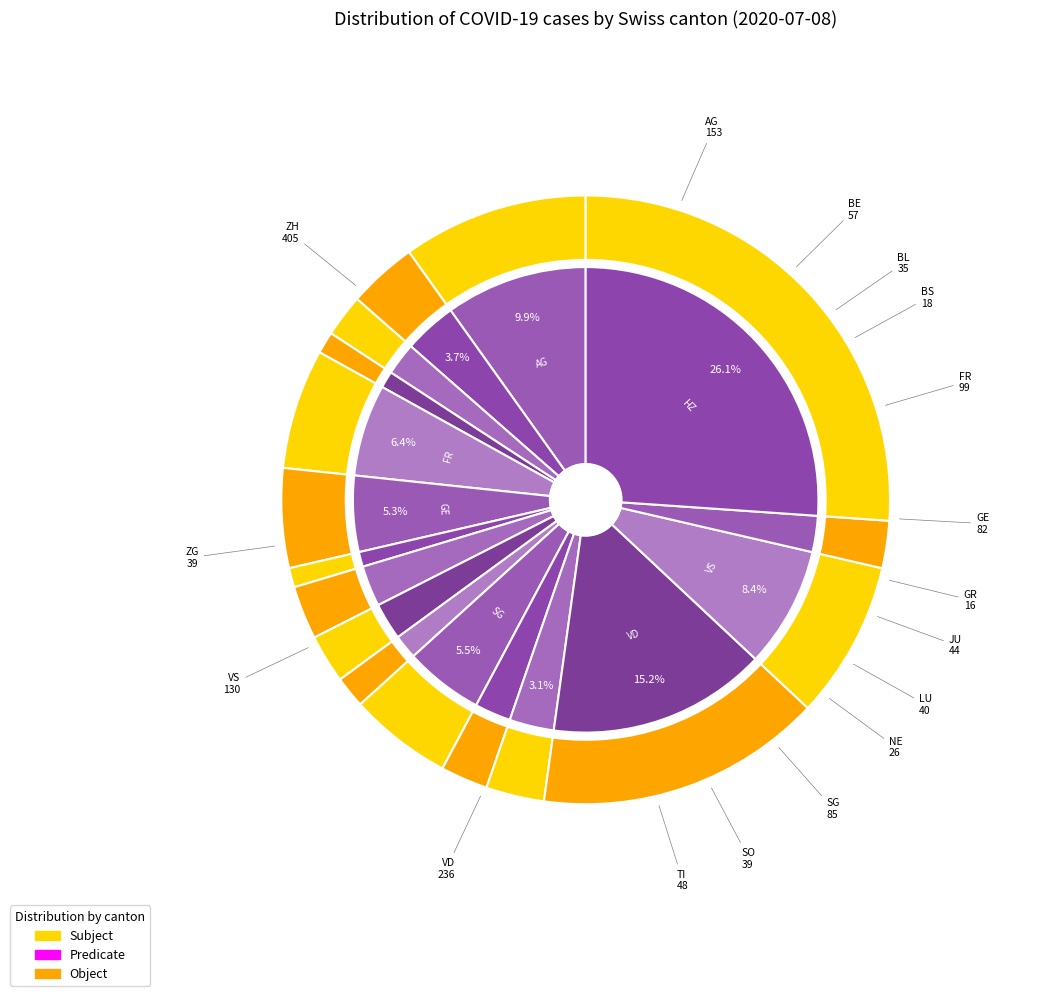

Is it true that 7 is 8% of the pie?

False